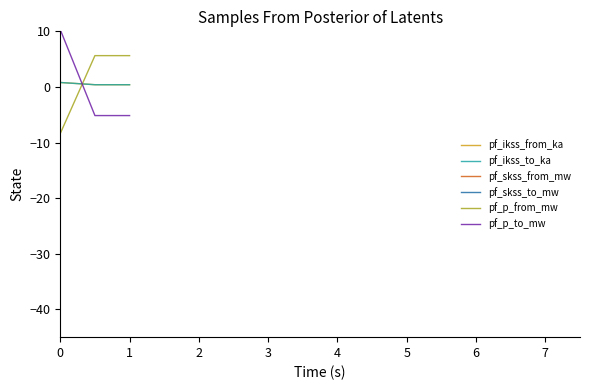

How many values in the pf_p_from_mw series are below 5?

1